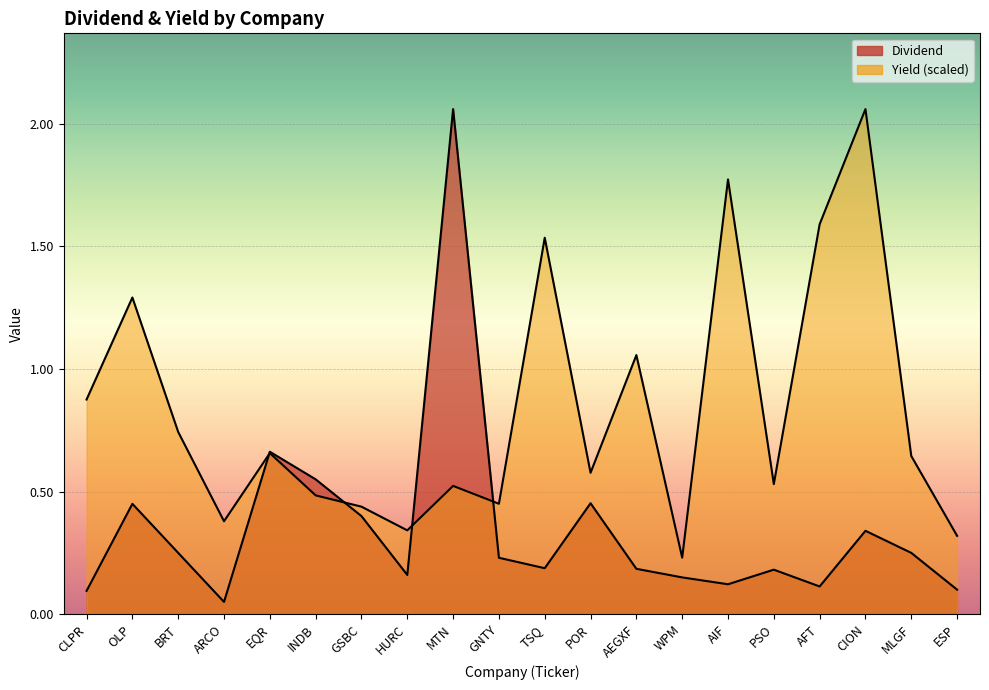

Which category has the highest value in the Dividend series?

MTN